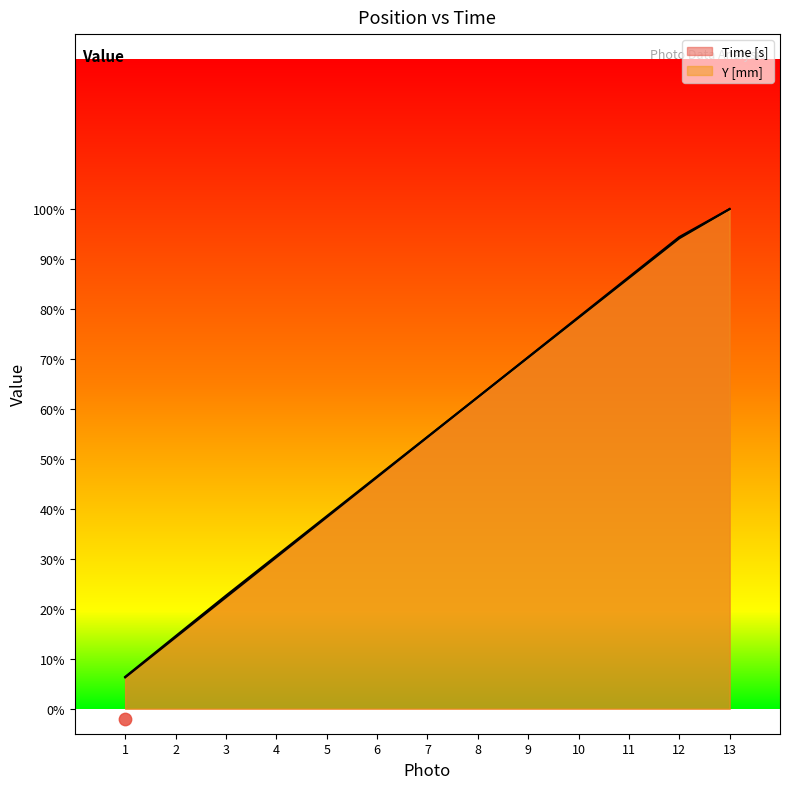

At how many categories does at least one series exceed 33?

9